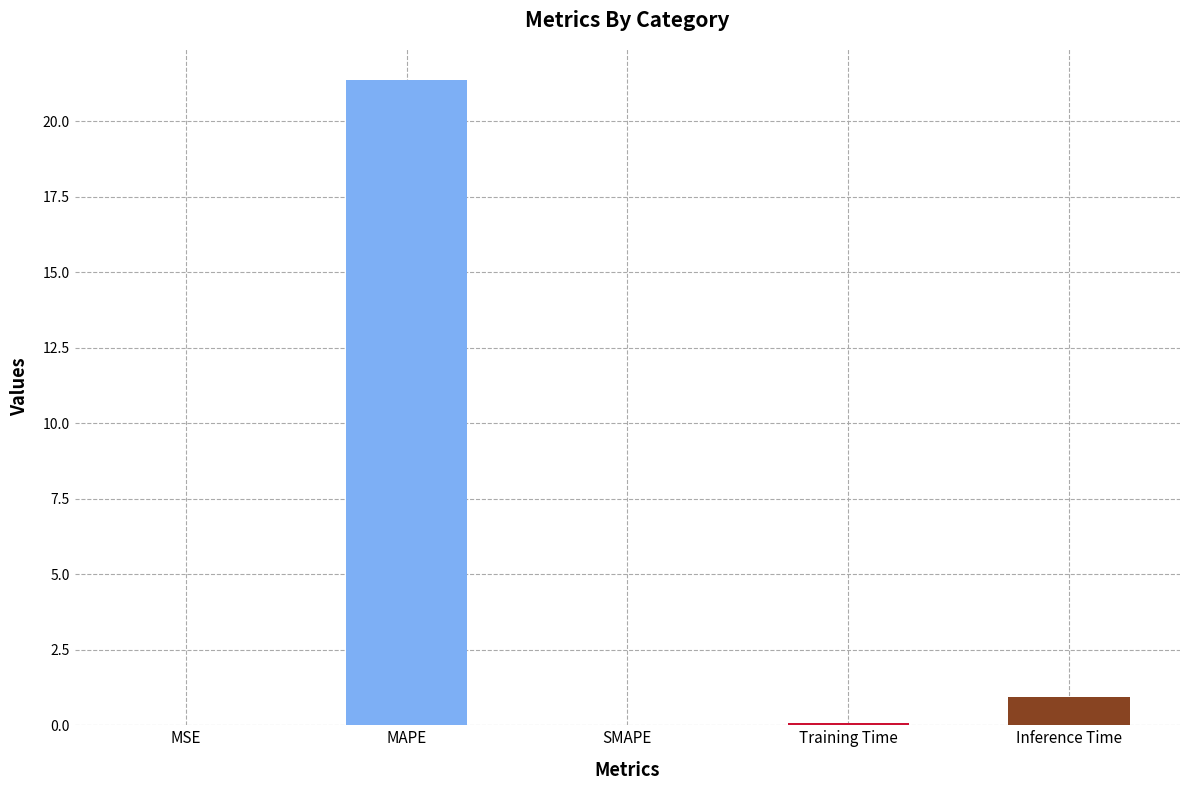

At which category does the chart reach its peak across all series?

MAPE